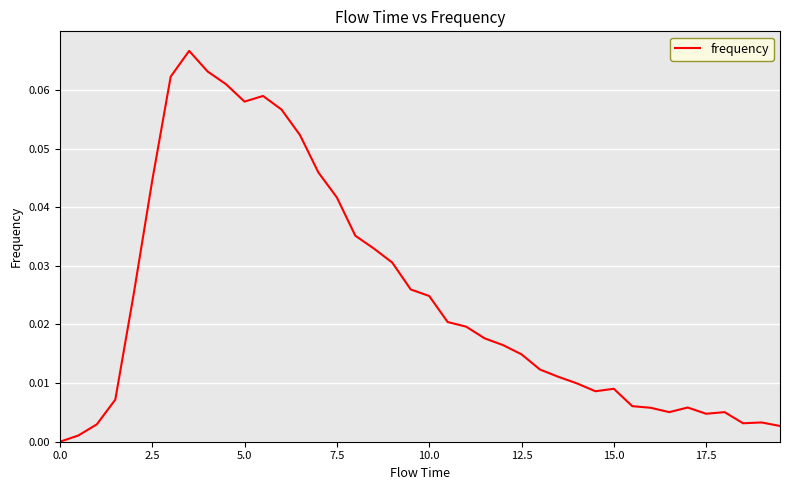

Is this an area chart (filled region under the line)?

No